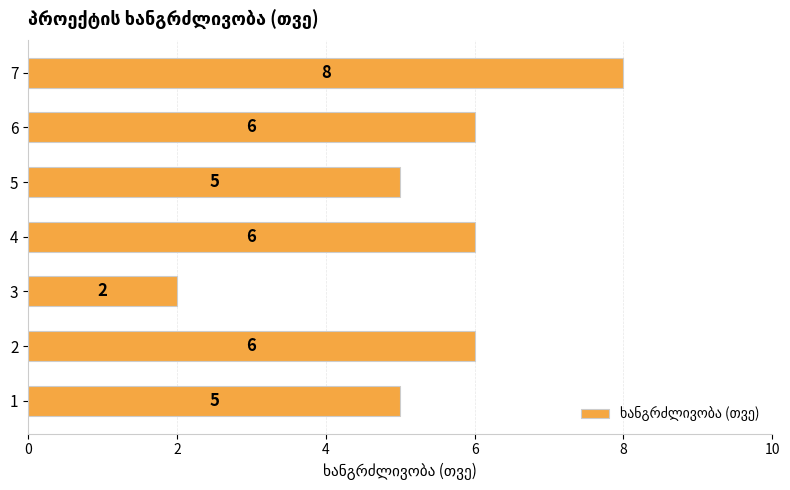

What is the sum of the values at 3 and 4?

8